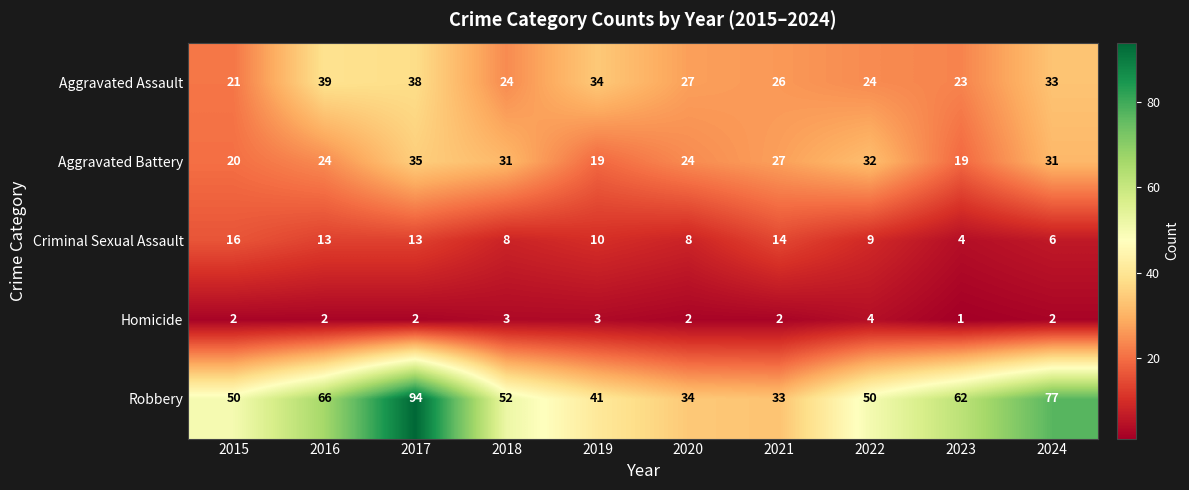

Which series has the largest total across all categories?

Robbery